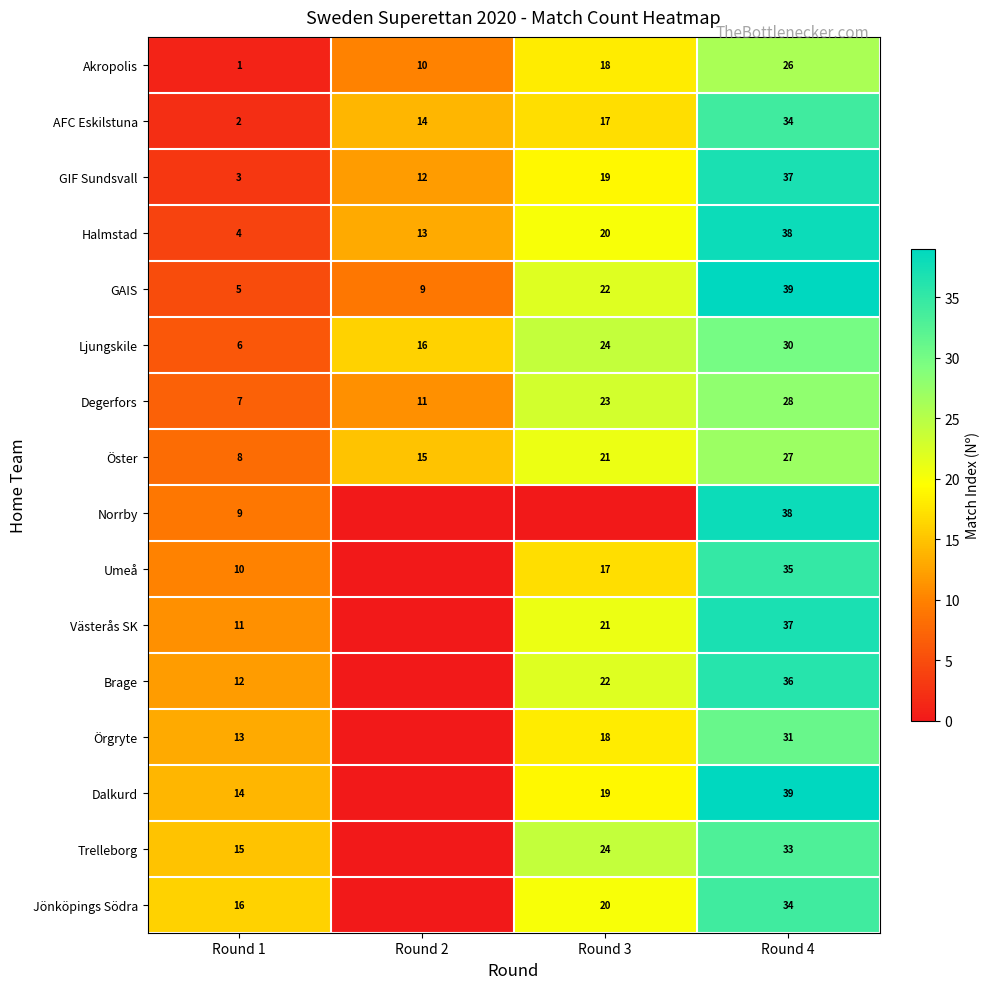

True or false: Akropolis has a value of 1 at Round 1.

True